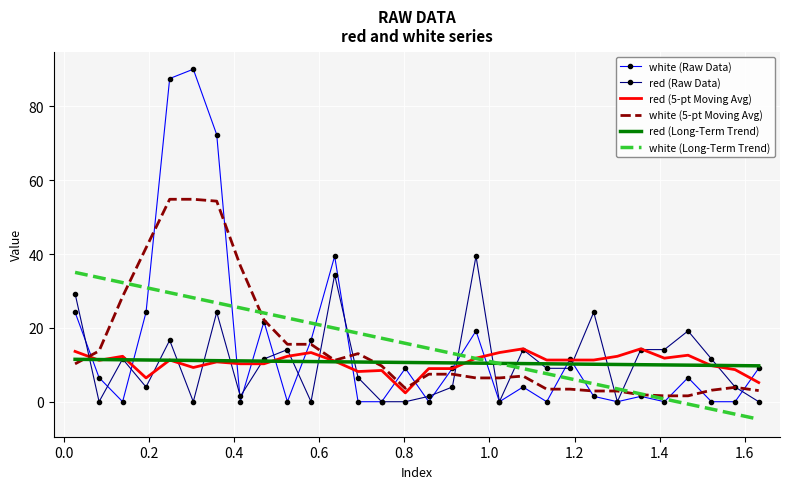

How many values in white (Long-Term Trend) are above zero?

26